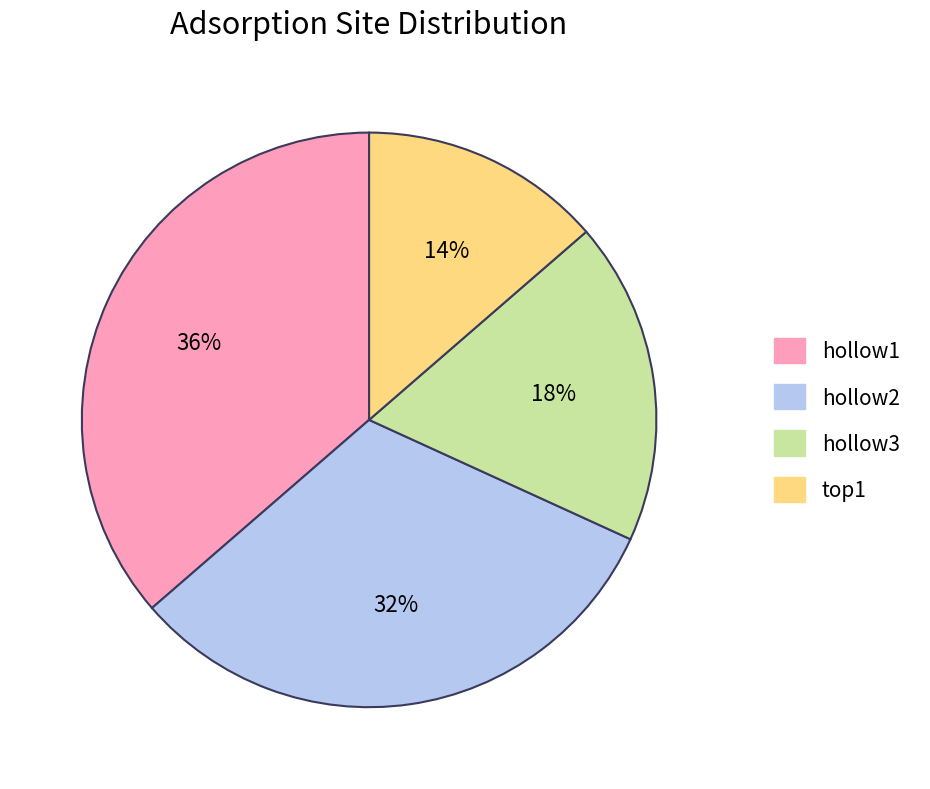

What is the largest slice in the pie chart?

hollow1